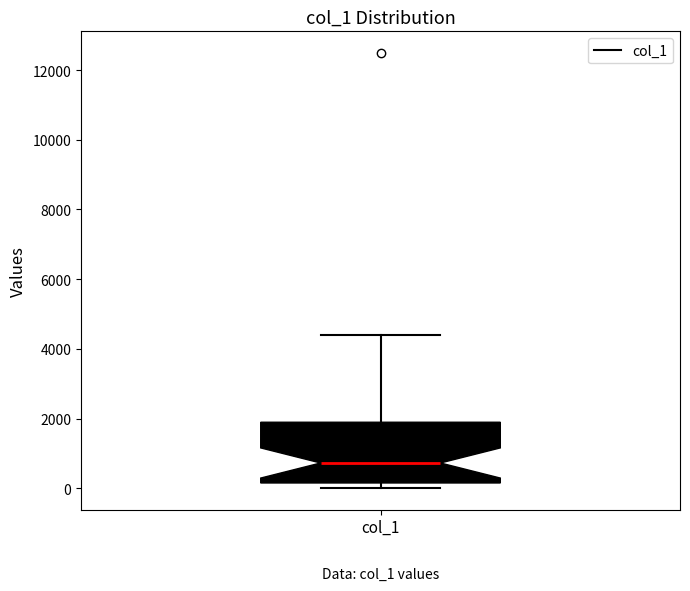

Transcribe this box plot: give where the median line is, the range the box spans, and where the two whiskers end, as read against the y-axis. The values are not printed on the chart, so give them approximately, as read against the axis.

median 800, box 200 to 1800, whiskers 0 to 4400